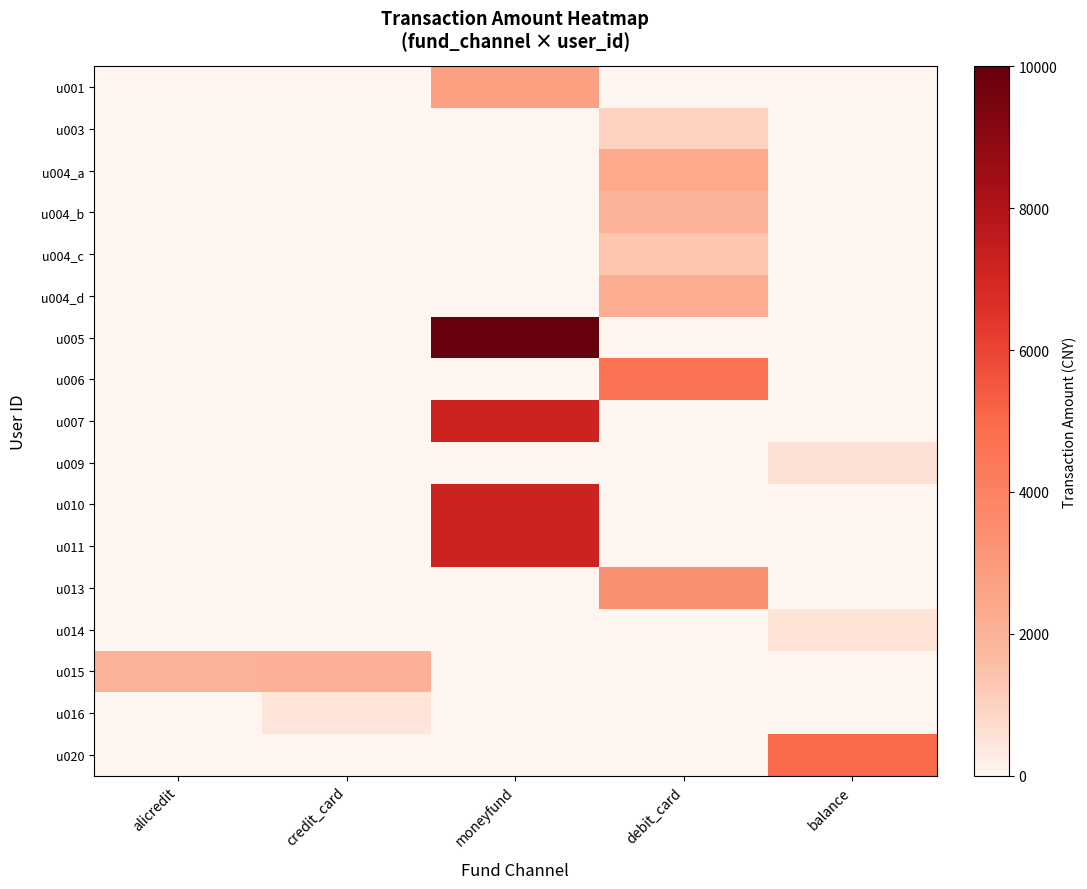

Count the number of data series in this chart.

17